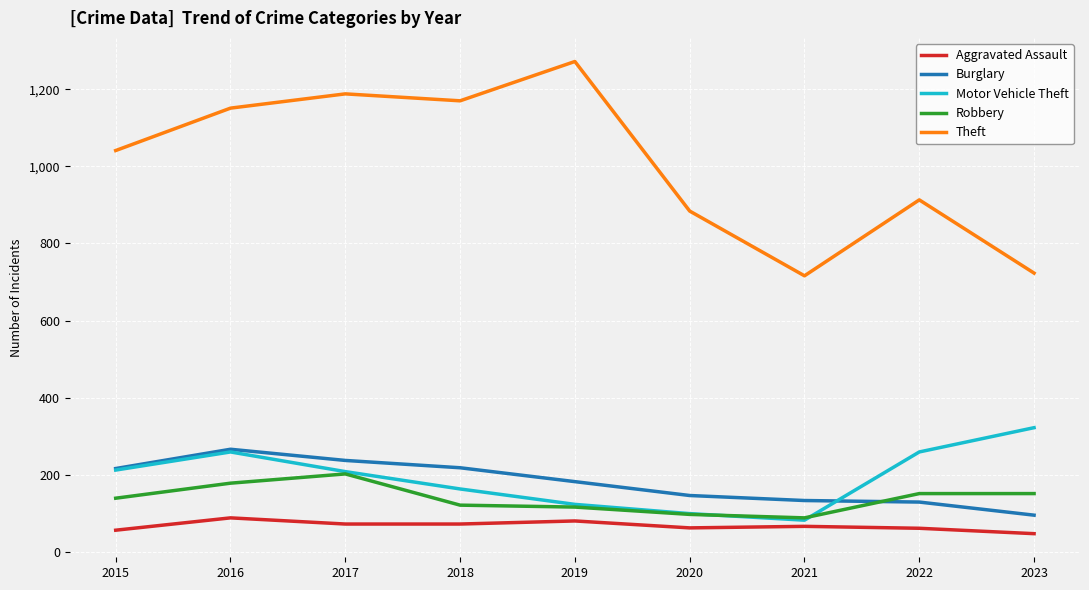

True or false: Motor Vehicle Theft and Aggravated Assault intersect in this chart.

False